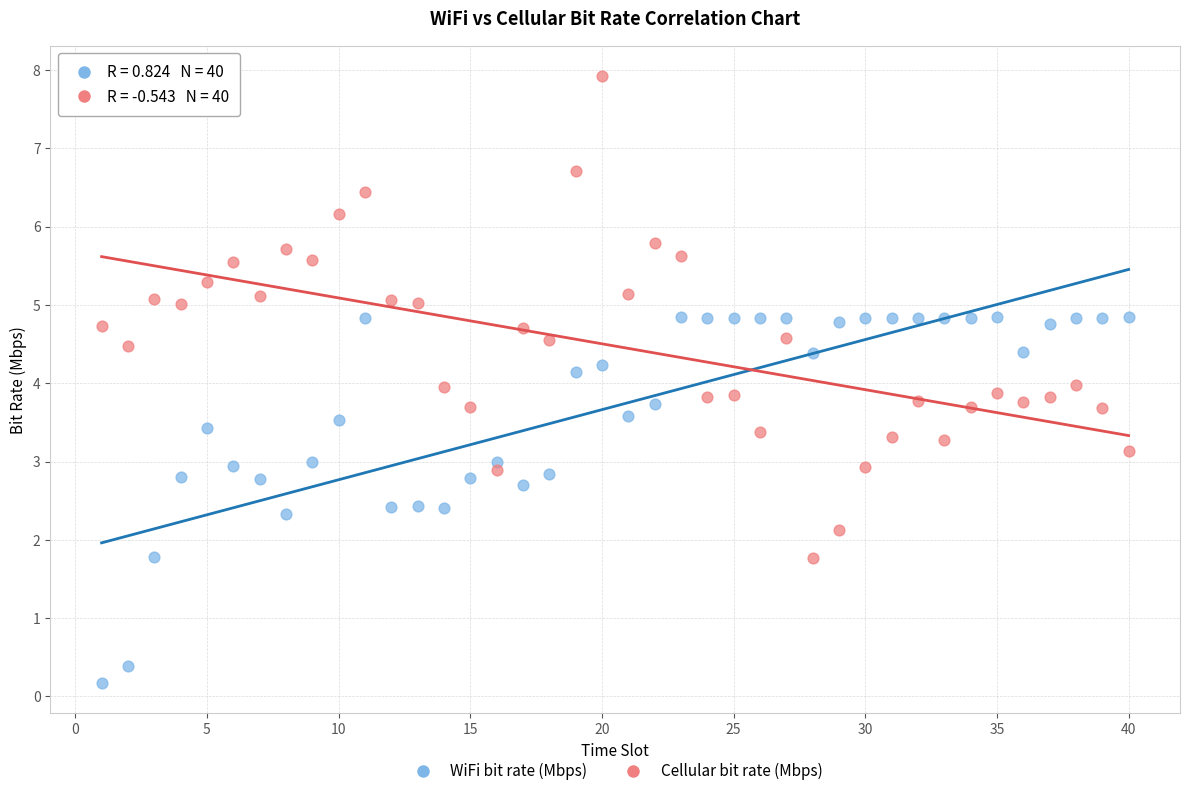

Across all data points, what is the range of Y values (max minus min)?

7.8